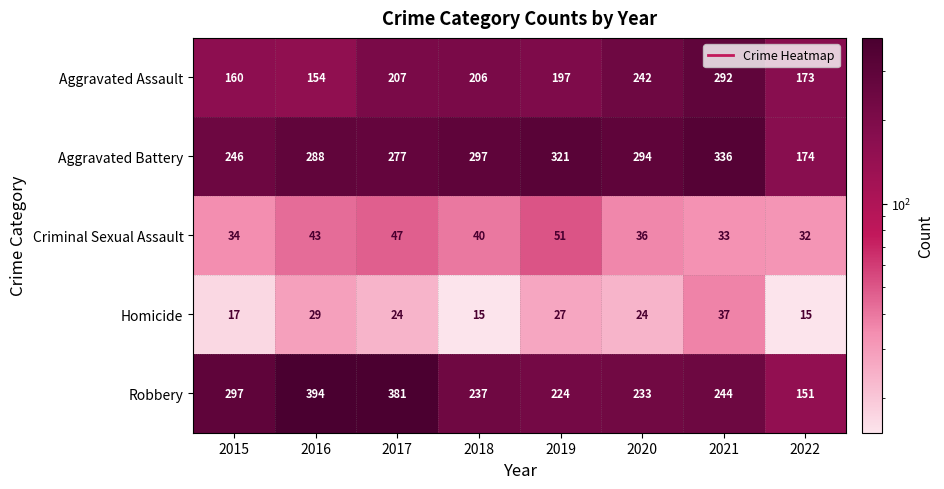

The value of Homicide at 2020 is 24. True or false?

True